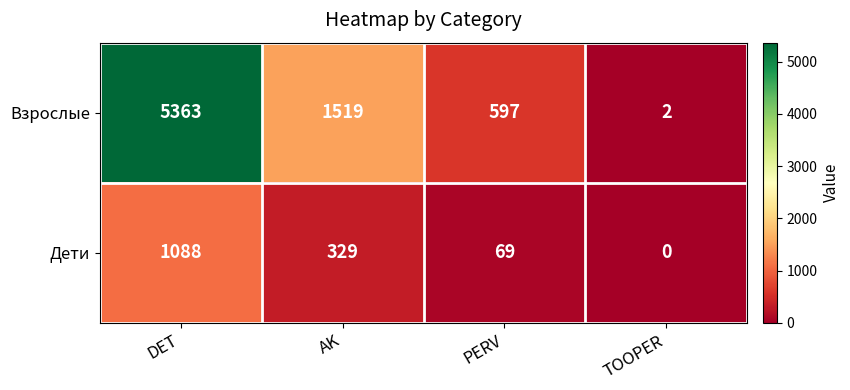

Rank the series by their maximum value, from highest to lowest.

Взрослые, Дети